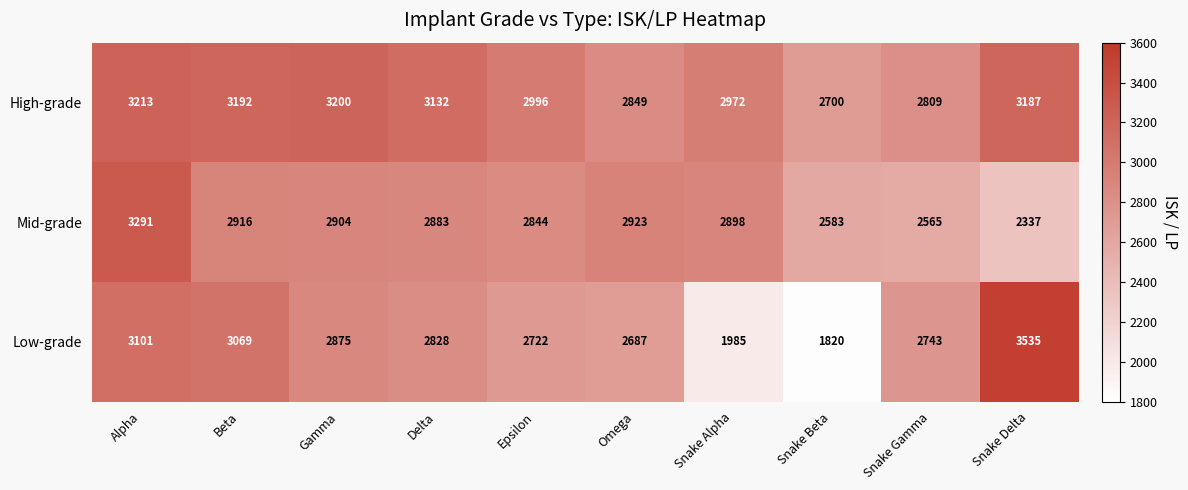

Rank the series by their maximum value, from lowest to highest.

High-grade, Mid-grade, Low-grade